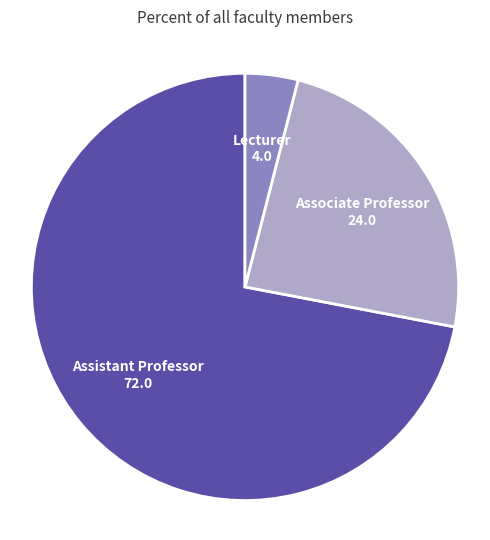

Is there any slice that represents more than half of the pie?

Yes